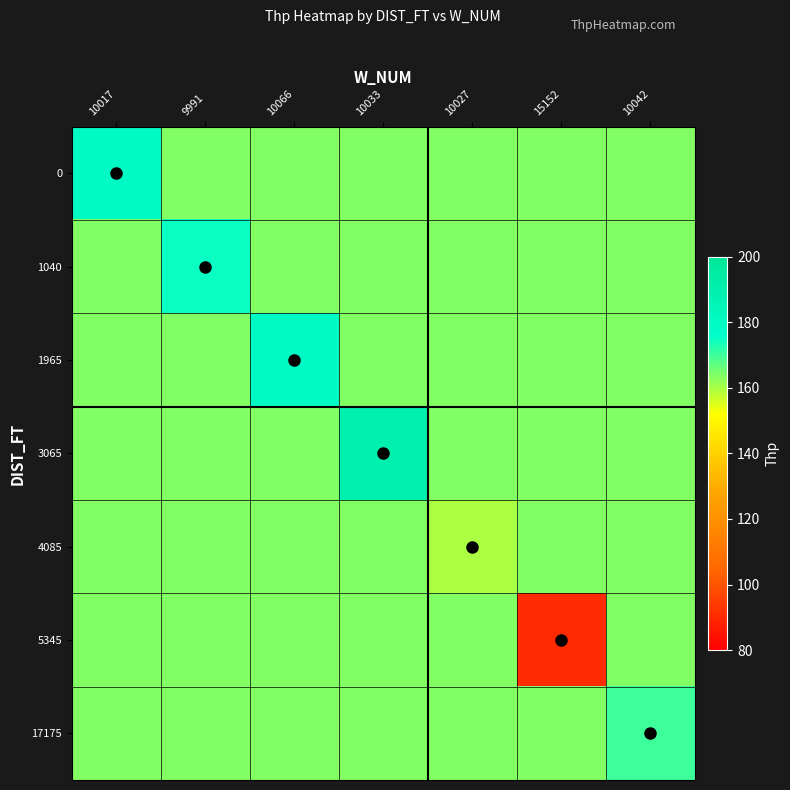

At 10027, list the series in order from largest to smallest.

0, 1040, 1965, 3065, 5345, 17175, 4085